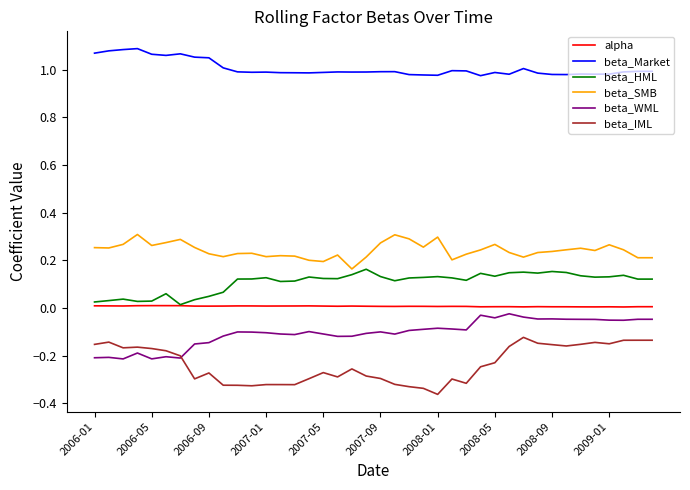

True or false: beta_IML and beta_SMB cross at least once.

False